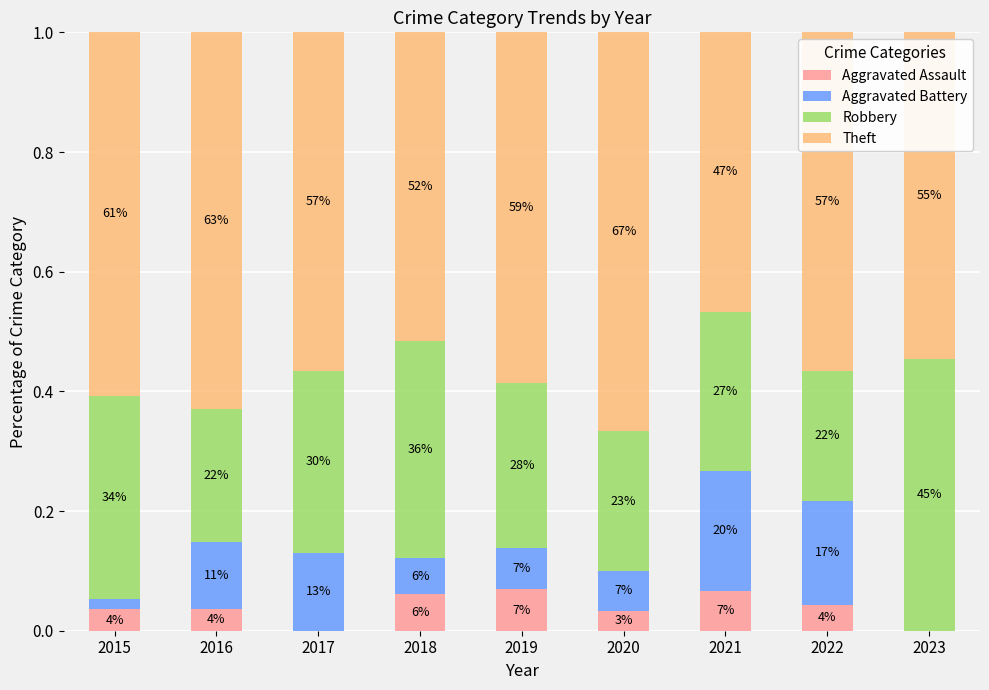

List the series in order of their peak value, highest first.

Theft, Robbery, Aggravated Battery, Aggravated Assault